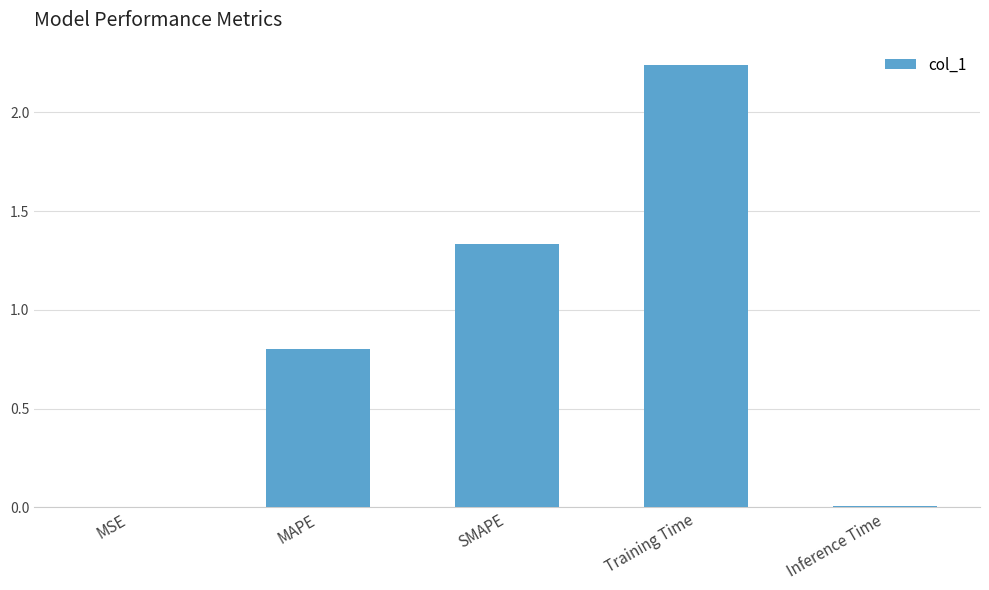

Which has a higher value, MAPE or Training Time?

Training Time